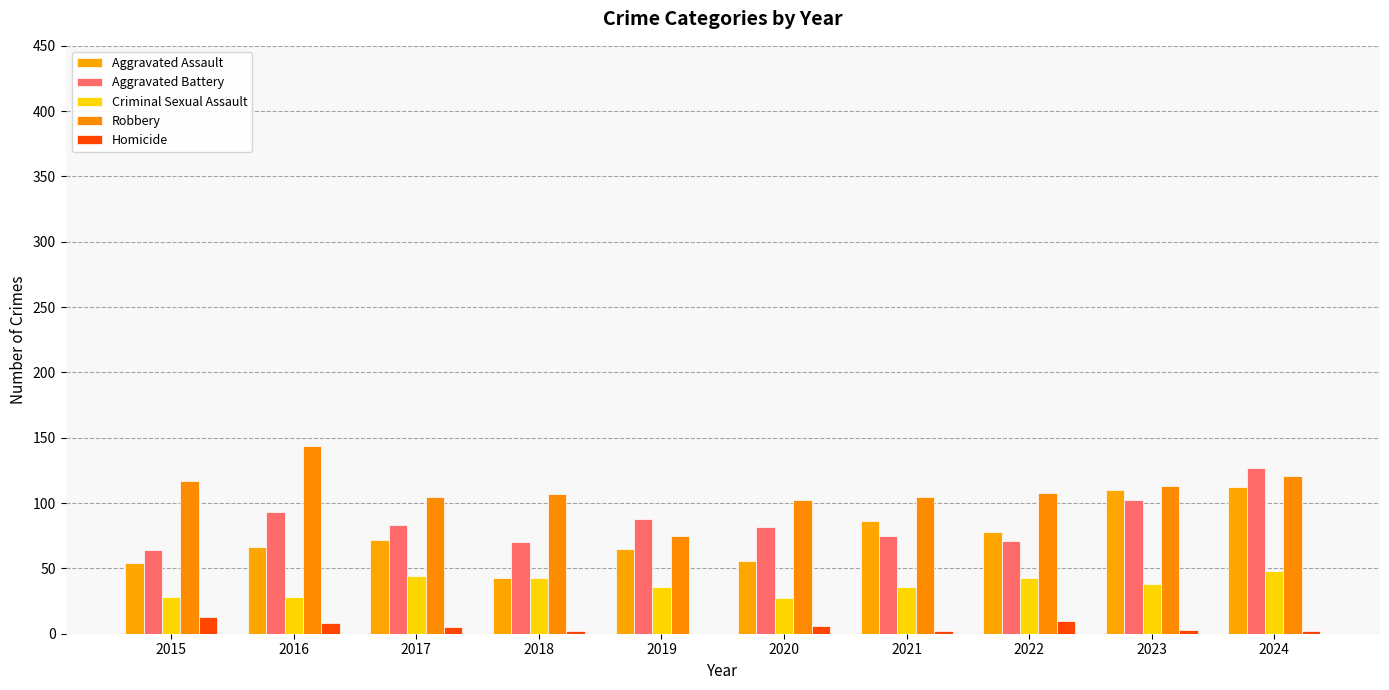

Is it true that Aggravated Battery equals 116 at 2020?

False